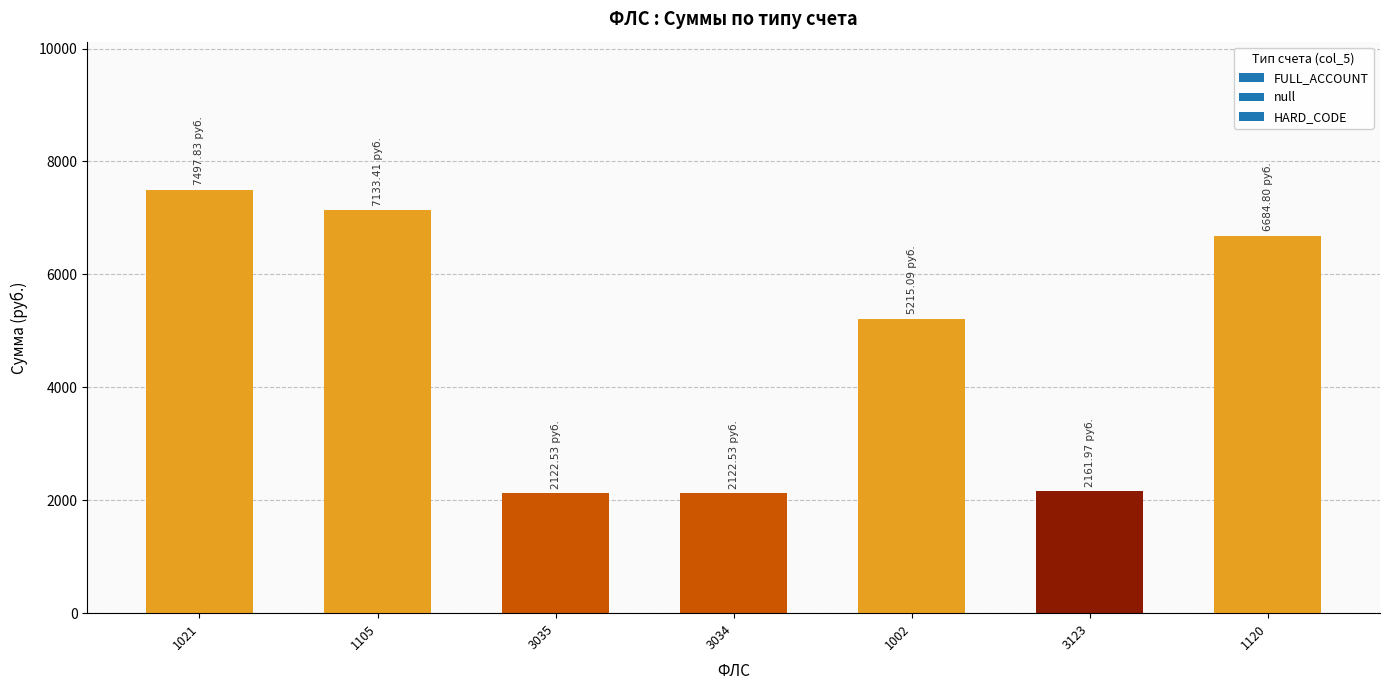

How many bars are there in total?

7